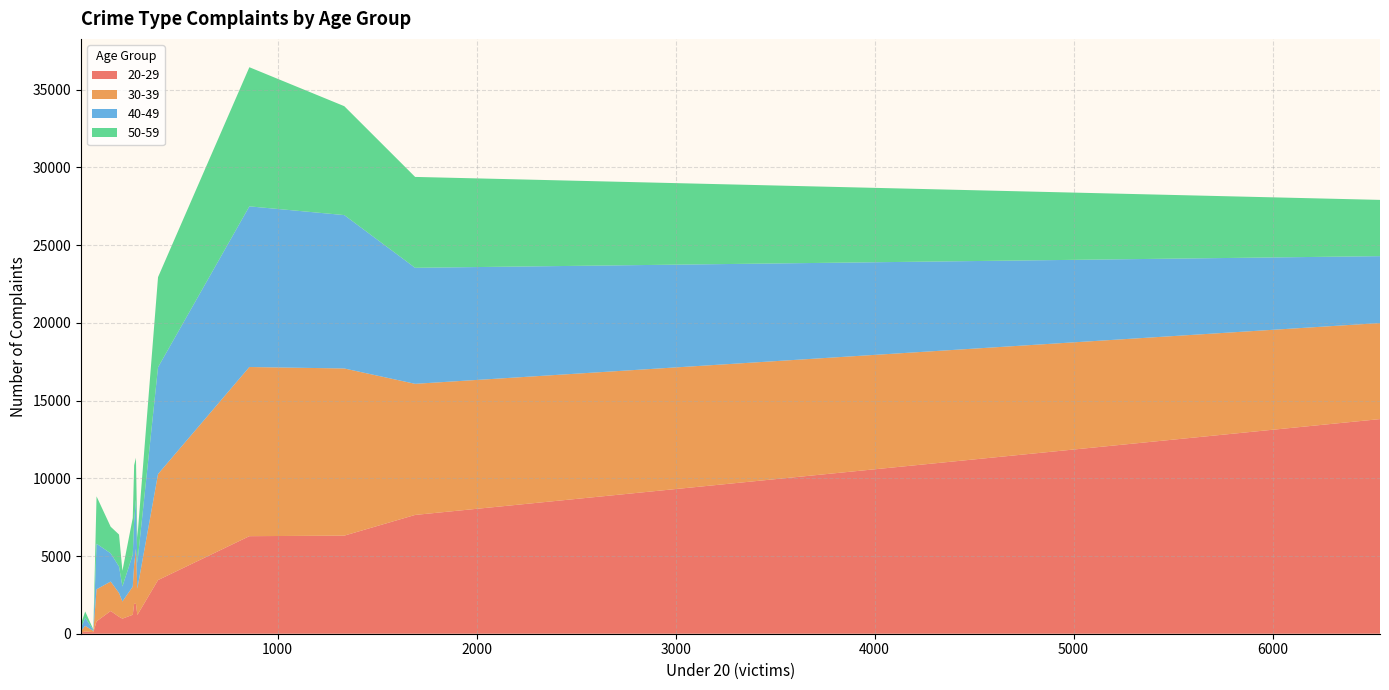

Reading right to left, transcribe all the data shown in this chart.

20-29: Cryptocurrency=6277	Tech Support=1928	Ransomware=62	Phishing/
Spoofing=1088	Personal Data
Breach=6312	Non-Payment/
Non-Delivery=7644	Investment=3453	Identity Theft=1922	Government
Impersonation=1462	Extortion=13811	Data Breach=147	Credit Card/
Check Fraud=1206	Confidence/
Romance=1219	Botnet=99	Business Email
Compromise=800	Advanced Fee=971
30-39: Cryptocurrency=10885	Tech Support=2537	Ransomware=120	Phishing/
Spoofing=1532	Personal Data
Breach=10756	Non-Payment/
Non-Delivery=8436	Investment=6822	Identity Theft=3550	Government
Impersonation=1894	Extortion=6180	Data Breach=358	Credit Card/
Check Fraud=1690	Confidence/
Romance=1814	Botnet=79	Business Email
Compromise=2058	Advanced Fee=1102
40-49: Cryptocurrency=10338	Tech Support=2794	Ransomware=211	Phishing/
Spoofing=1701	Personal Data
Breach=9870	Non-Payment/
Non-Delivery=7466	Investment=6873	Identity Theft=3163	Government
Impersonation=1818	Extortion=4305	Data Breach=523	Credit Card/
Check Fraud=1641	Confidence/
Romance=2056	Botnet=55	Business Email
Compromise=2934	Advanced Fee=968
50-59: Cryptocurrency=8953	Tech Support=3584	Ransomware=253	Phishing/
Spoofing=2060	Personal Data
Breach=7008	Non-Payment/
Non-Delivery=5848	Investment=5797	Identity Theft=2688	Government
Impersonation=1711	Extortion=3620	Data Breach=402	Credit Card/
Check Fraud=1642	Confidence/
Romance=2365	Botnet=42	Business Email
Compromise=3047	Advanced Fee=1009